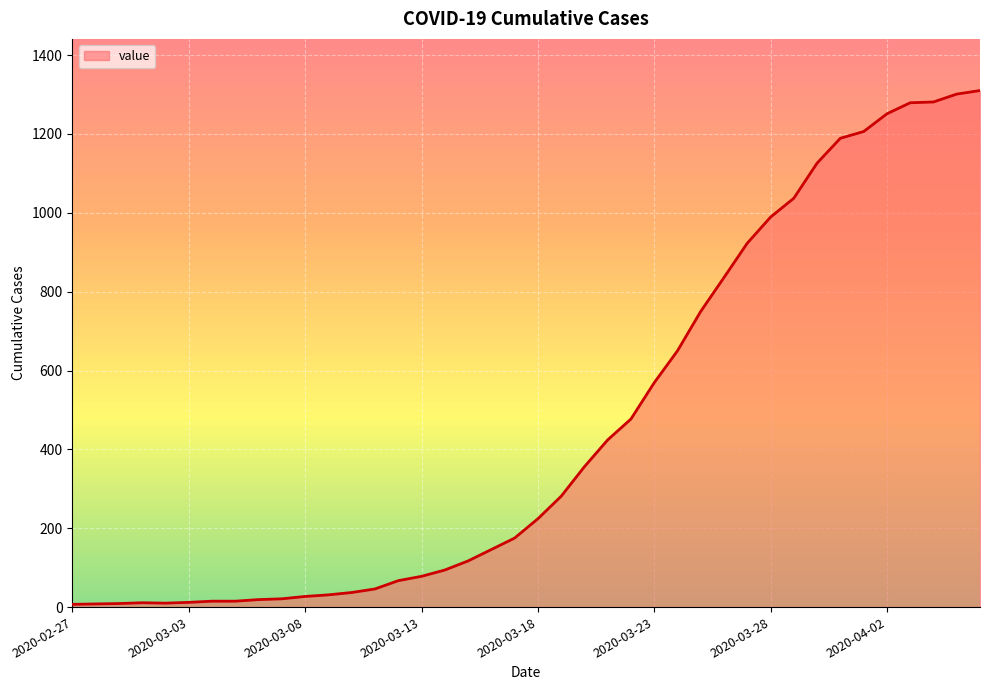

What is the greatest value displayed?

1310